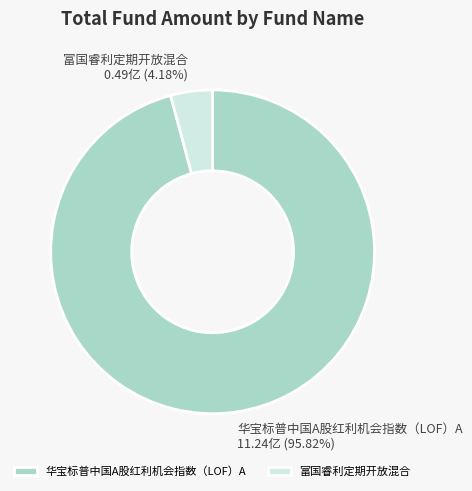

Is the sum of 富国睿利定期开放混合 and 华宝标普中国A股红利机会指数（LOF）A greater than half?

Yes